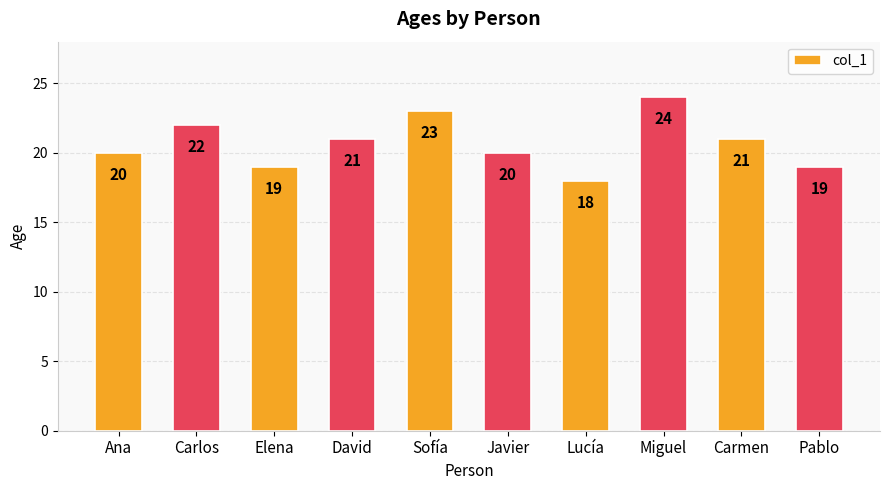

How many bars are there in total?

10